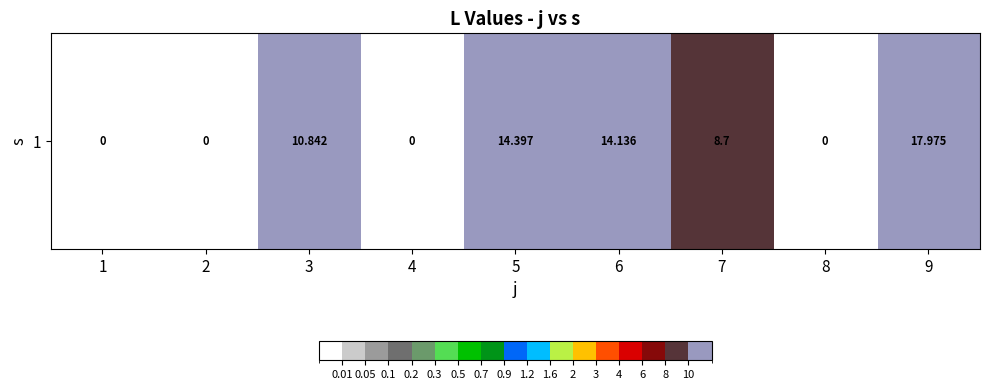

Between 5 and 7, which is larger?

5